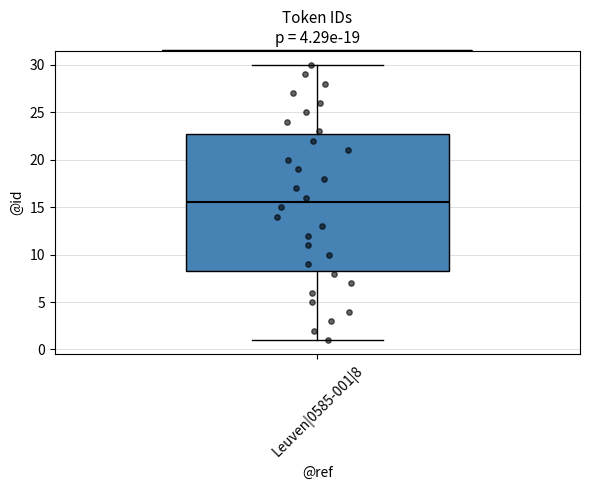

Read this box plot against the y-axis: the position of the median line, the range covered by the box, and the ends of both whiskers. The values are not printed on the chart, so give them approximately, as read against the axis.

median 15.5, box 8.5 to 23.0, whiskers 1.0 to 30.0